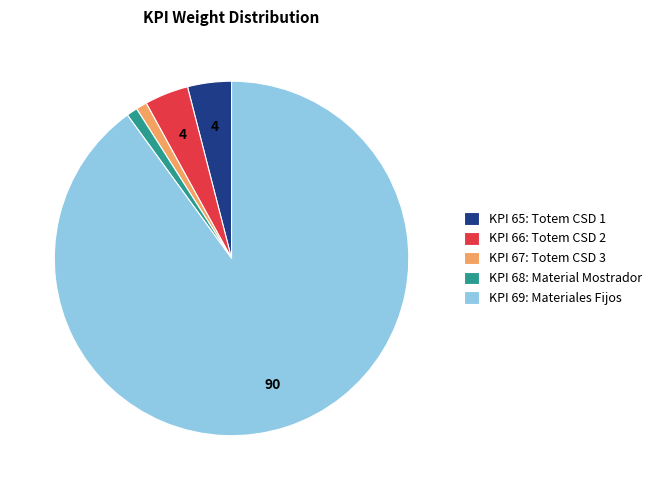

Which slice is the largest?

KPI 69: Materiales Fijos